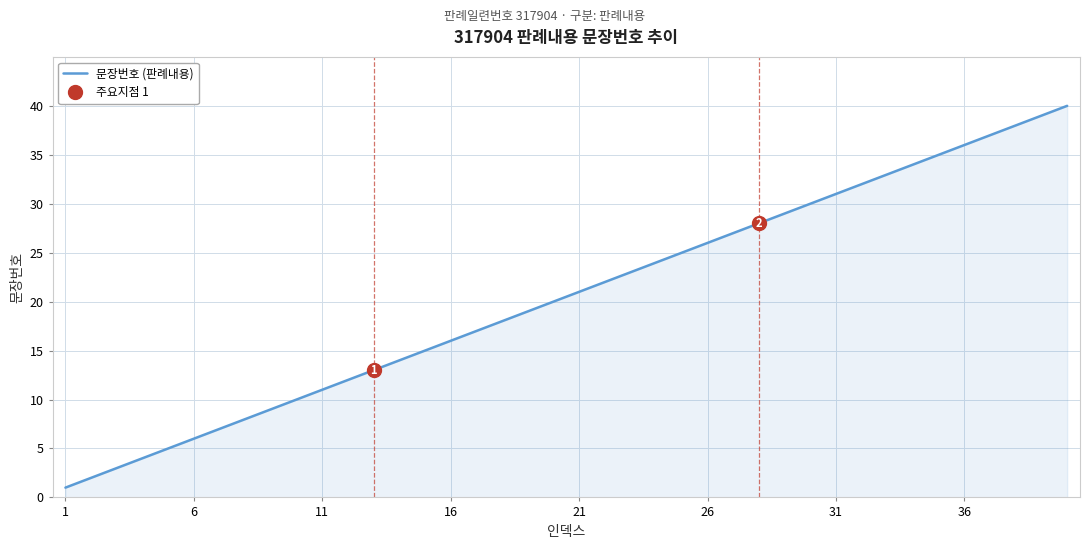

How many lines are shown in the chart?

1